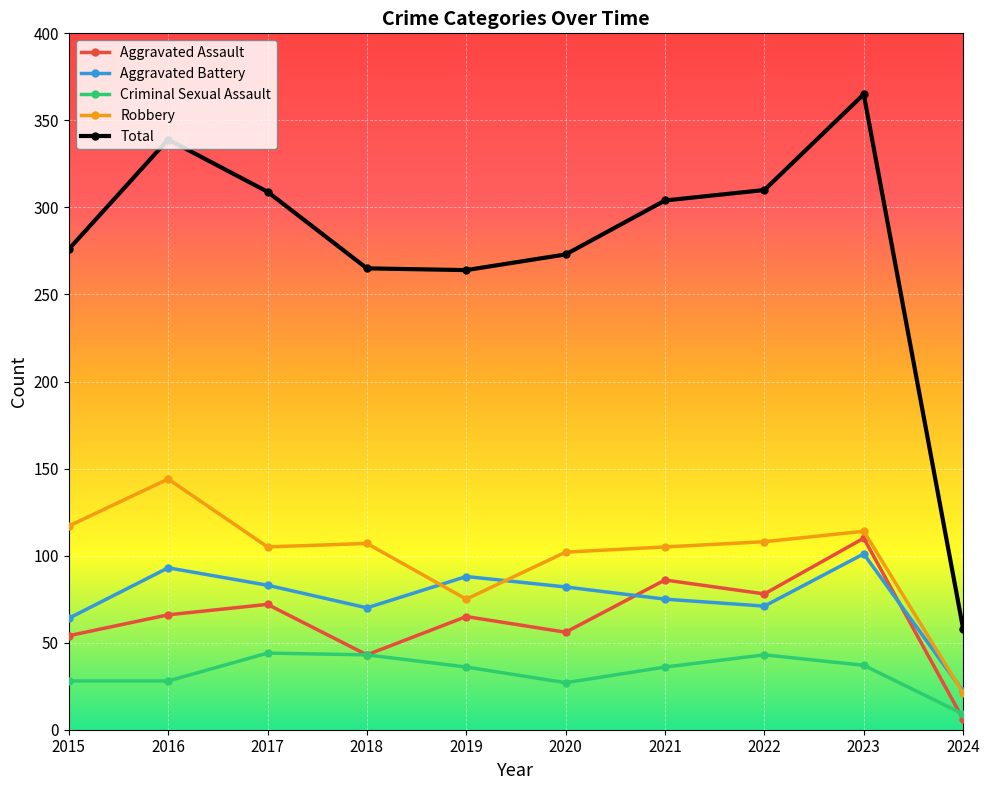

True or false: Aggravated Battery and Robbery cross at least once.

True